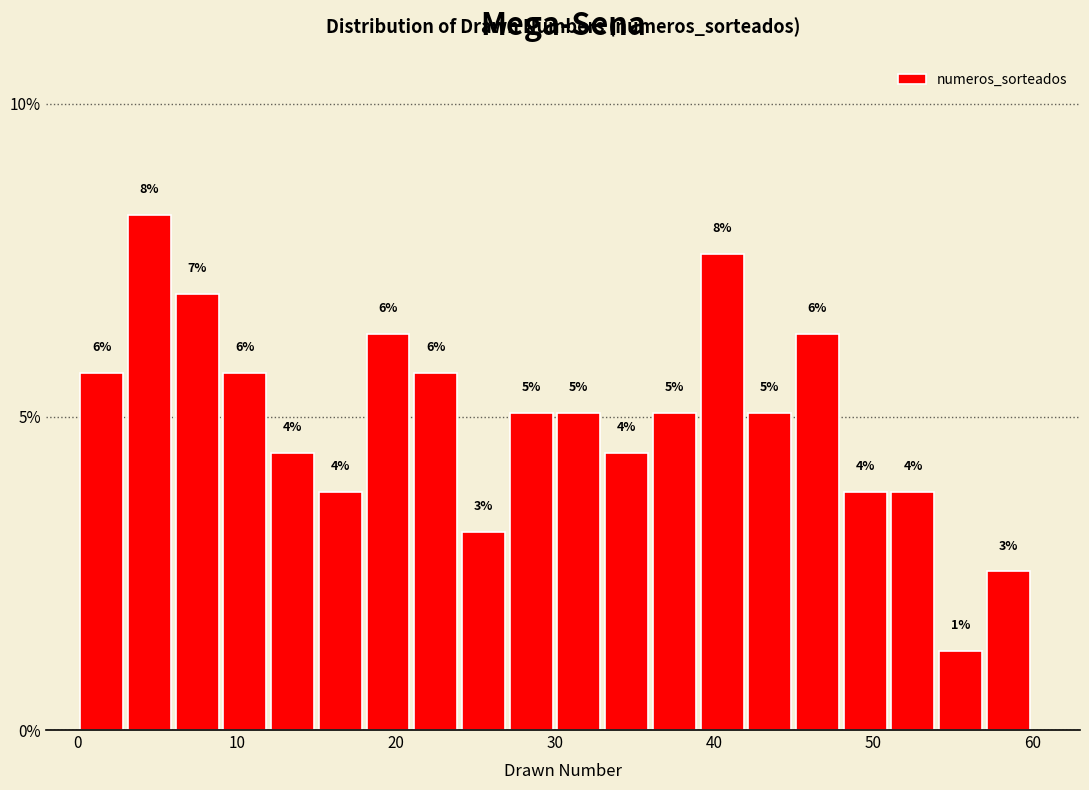

Read against the x-axis, roughly where is the centre of the tallest bar?

5